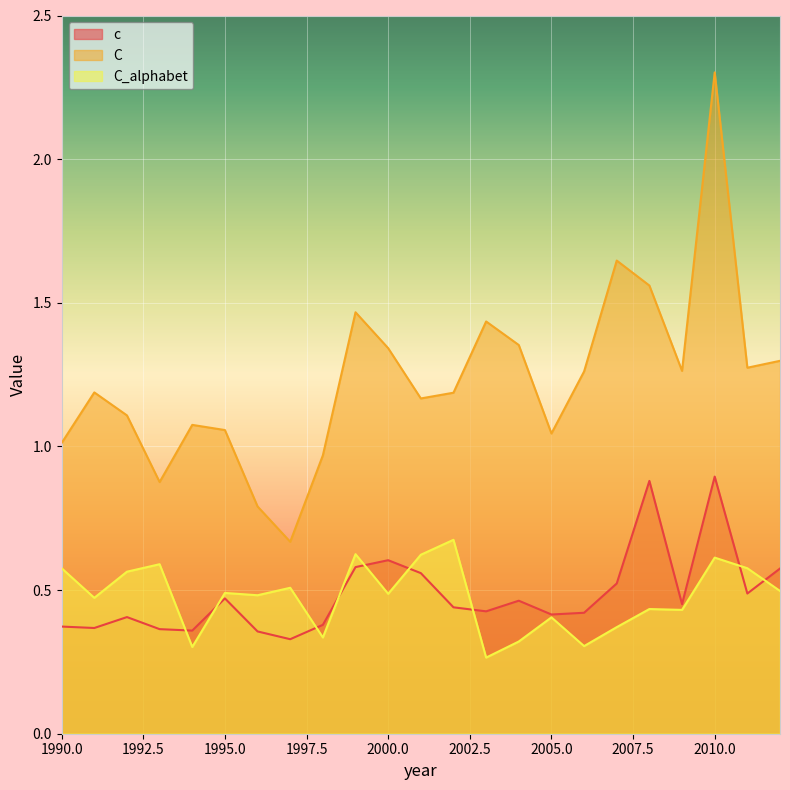

What is the spread (max minus min) of values at 2001?

0.6